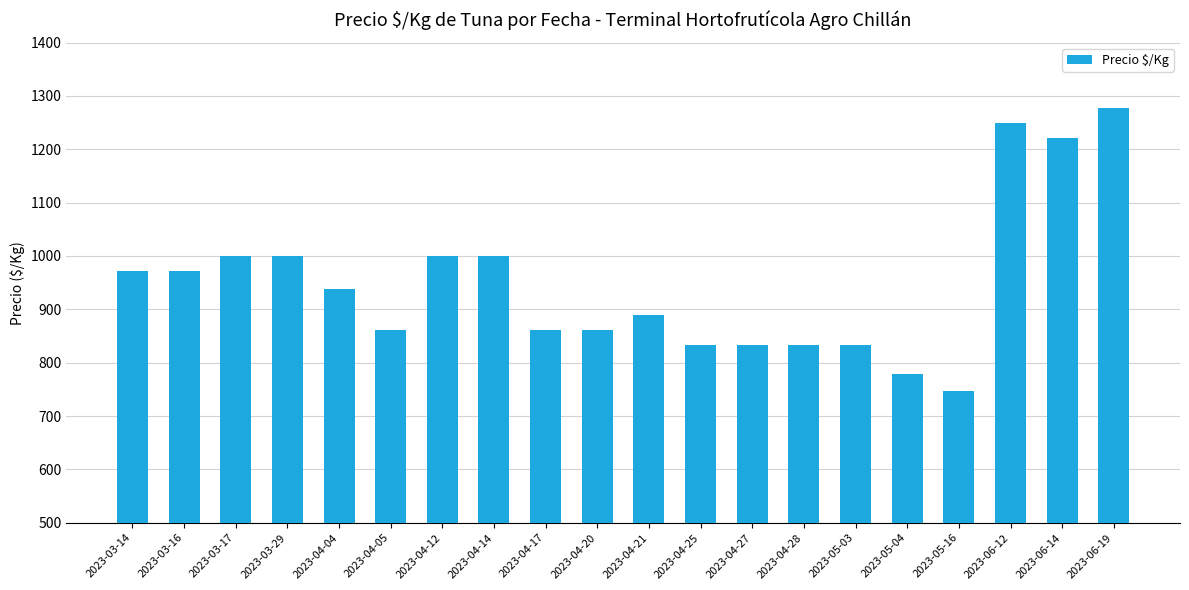

Approximately how many times larger is the value at 2023-06-19 compared to 2023-04-27?

1.5